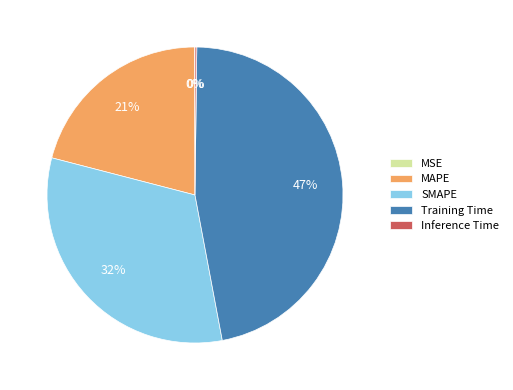

What is the largest slice in the pie chart?

Training Time